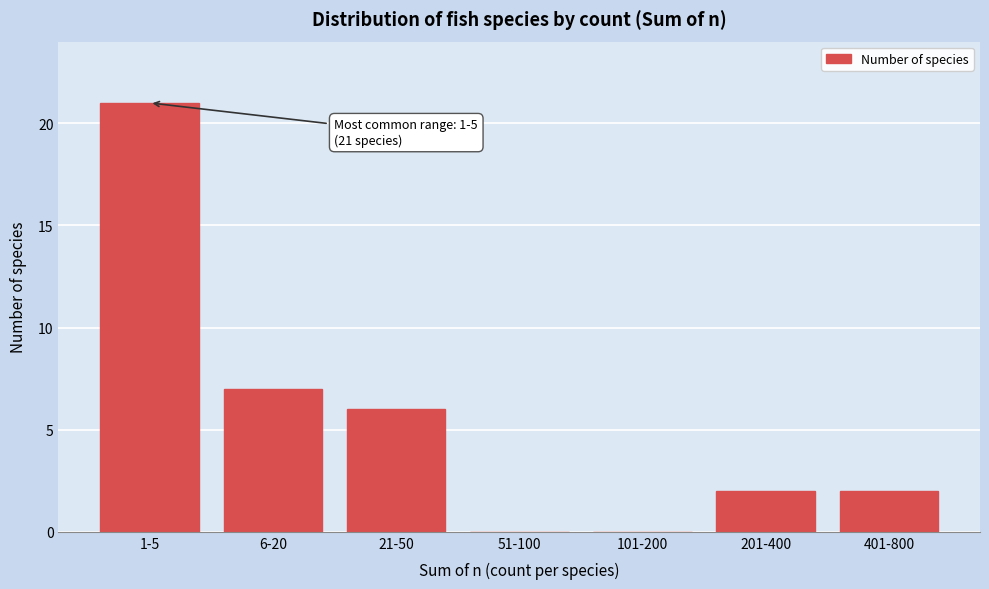

Reading left to right, what are all the values shown in this chart?

1-5=21	6-20=7	21-50=6	51-100=0	101-200=0	201-400=2	401-800=2